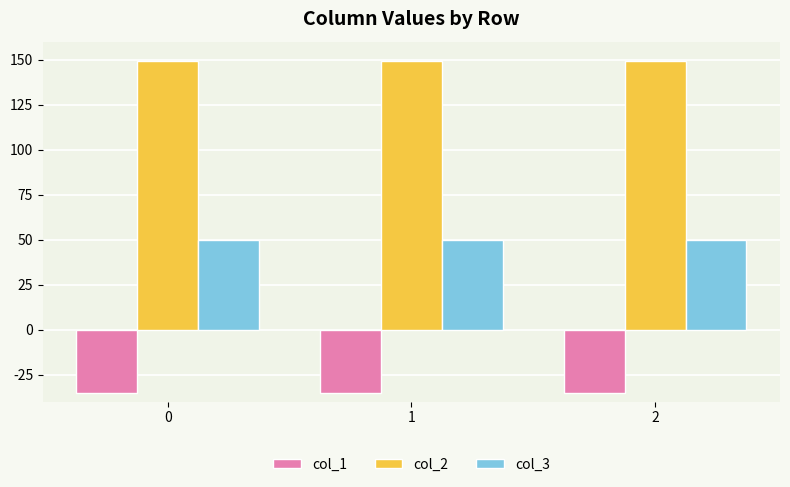

List the series in order of their overall mean, lowest first.

col_1, col_3, col_2